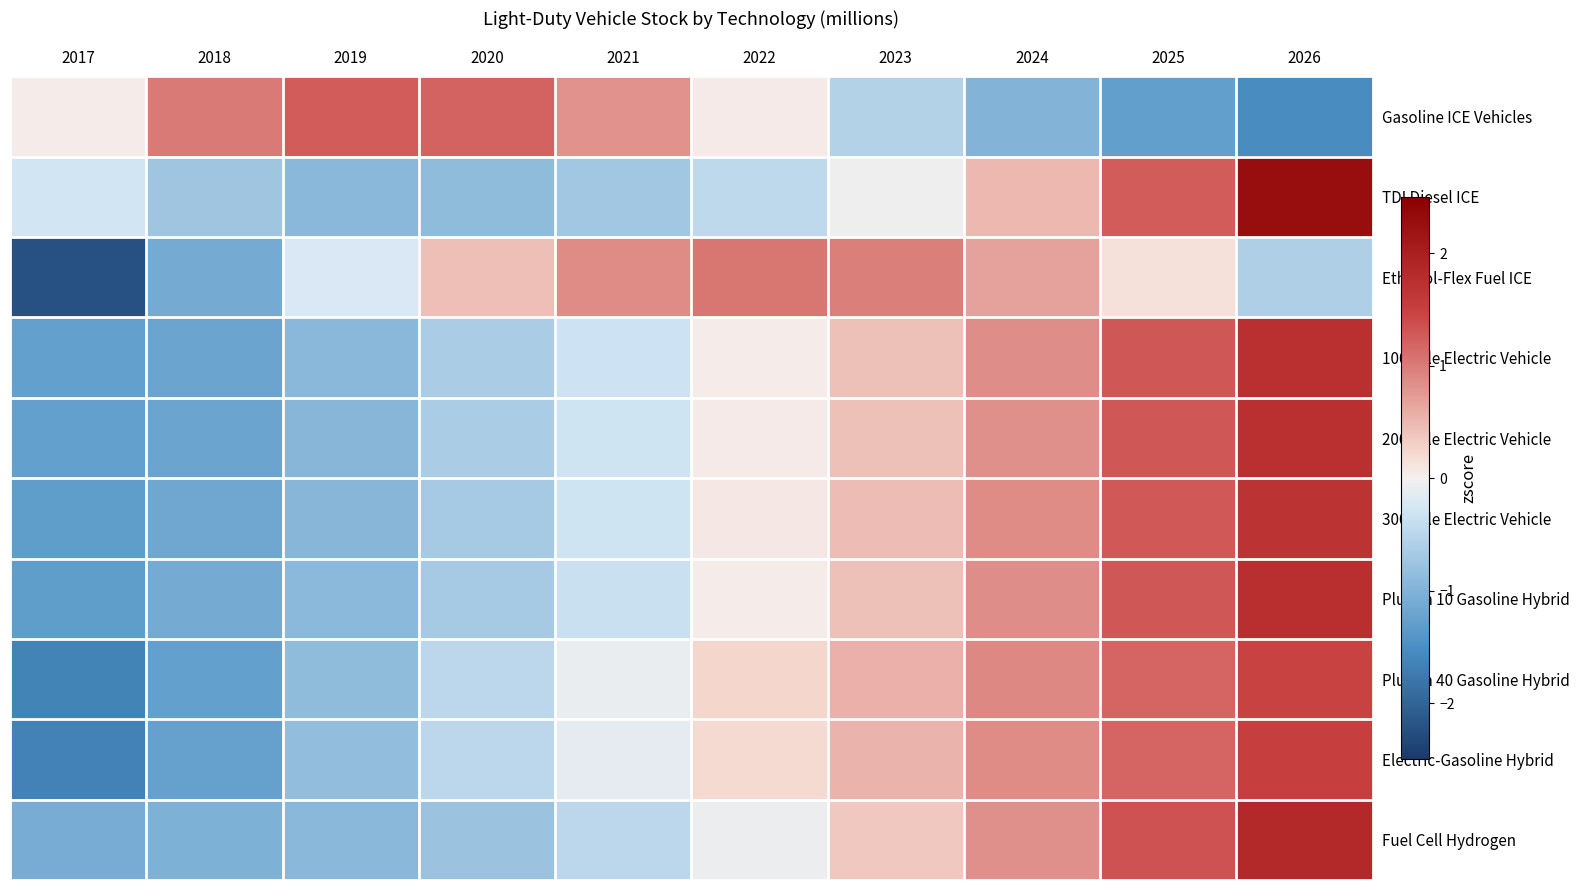

What is the spread (max minus min) of values at 2023?

1.5